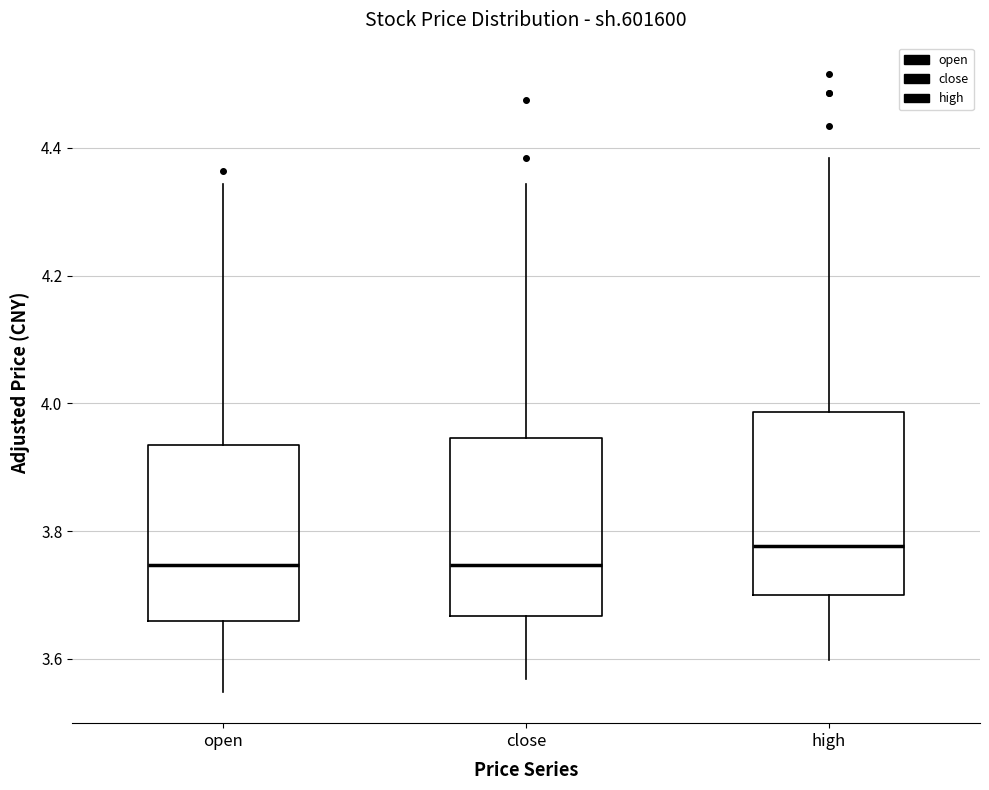

Reading left to right, read every box against the y-axis: the position of its median line, the range the box covers, and the ends of its whiskers. The values are not printed on the chart, so give them approximately, as read against the axis.

open: median 3.74, box 3.66 to 3.94, whiskers 3.54 to 4.34
close: median 3.74, box 3.66 to 3.94, whiskers 3.56 to 4.34
high: median 3.78, box 3.70 to 3.98, whiskers 3.60 to 4.38